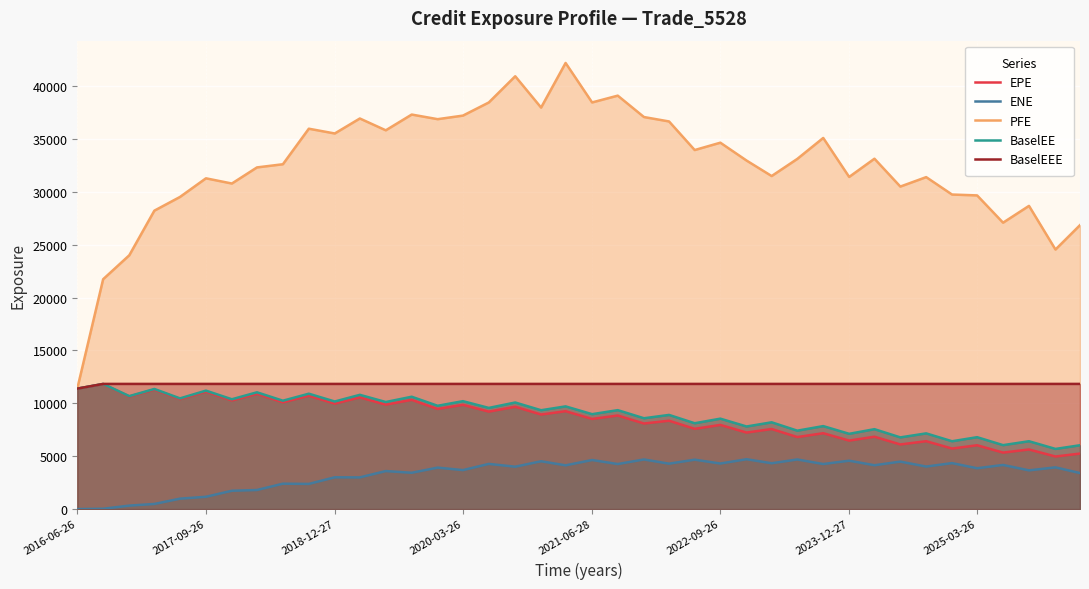

What is the lowest value of the EPE series?

4973.4